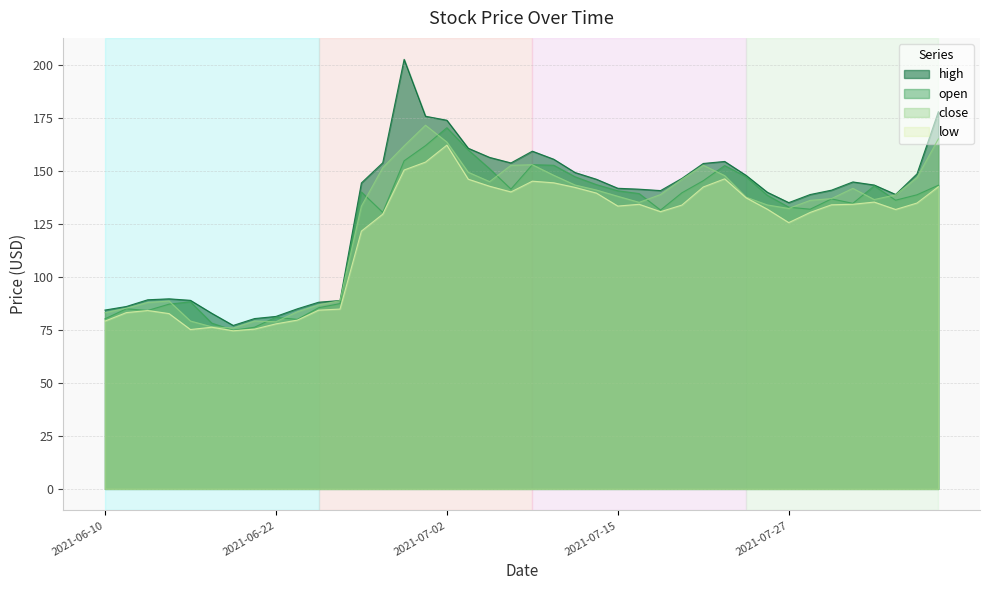

Reading right to left, list all the values displayed in this chart.

open: 143.3	138.8	136.3	143.0	134.8	136.9	132.0	133.0	138.6	147.4	152.6	145.5	139.8	131.6	139.4	140.7	143.6	147.3	152.8	153.0	141.5	151.1	160.0	170.5	162.0	154.8	130.5	140.2	87.5	85.5	80.0	81.0	76.3	74.9	78.2	88.3	87.2	84.2	85.0	80.3
high: 178.0	148.7	139.0	143.4	144.9	141.0	138.9	135.1	140.0	148.0	154.6	153.6	146.6	140.8	141.5	141.9	146.1	149.3	155.6	159.4	153.8	156.5	160.8	174.0	175.9	202.7	153.9	144.4	88.9	88.1	85.0	81.4	80.4	77.2	82.9	89.0	89.7	89.3	86.1	84.4
close: 165.2	146.9	138.8	136.6	141.8	137.0	136.2	132.4	134.0	137.7	147.9	152.8	146.1	138.9	135.2	138.1	141.1	143.4	148.0	153.0	152.7	145.0	149.4	163.7	171.7	161.9	151.6	133.4	88.8	86.8	83.6	78.9	79.2	75.9	76.5	79.2	88.7	88.0	85.3	83.2
low: 142.6	134.9	131.9	135.4	134.3	134.1	130.5	125.7	132.0	137.4	146.3	142.5	134.0	130.8	134.3	133.5	139.6	142.3	144.5	145.2	140.2	142.8	146.2	162.2	154.2	150.5	129.7	121.7	84.9	84.4	79.7	77.9	75.4	74.7	76.3	75.2	82.7	84.2	83.2	79.2